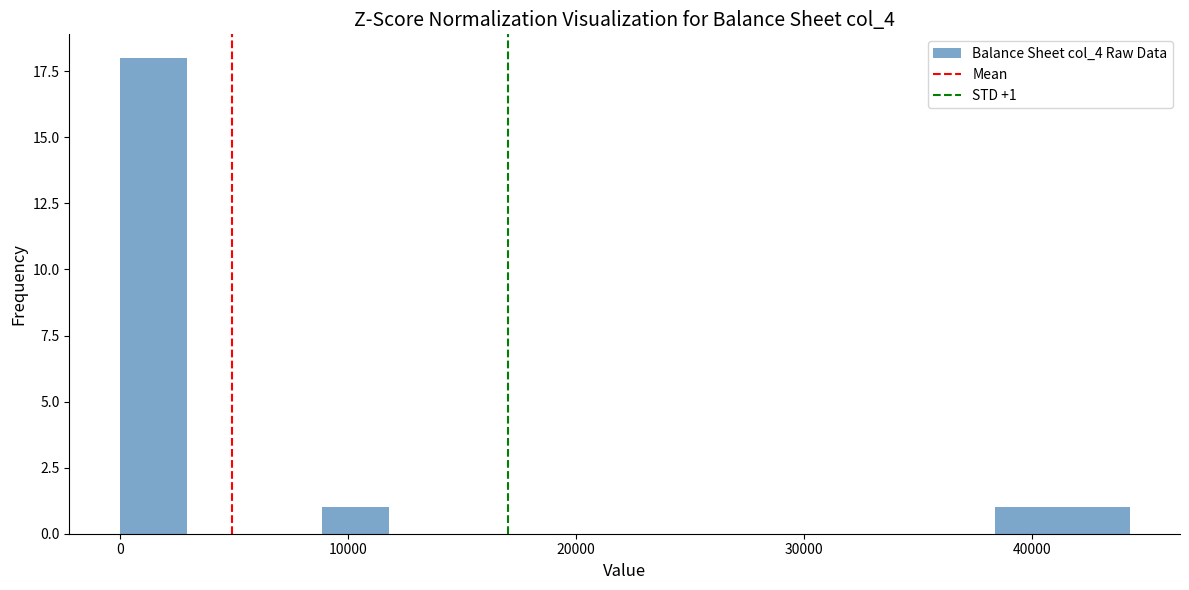

Around what value on the x-axis is the tallest bar? Give the approximate position of its centre, as read against the axis.

1000